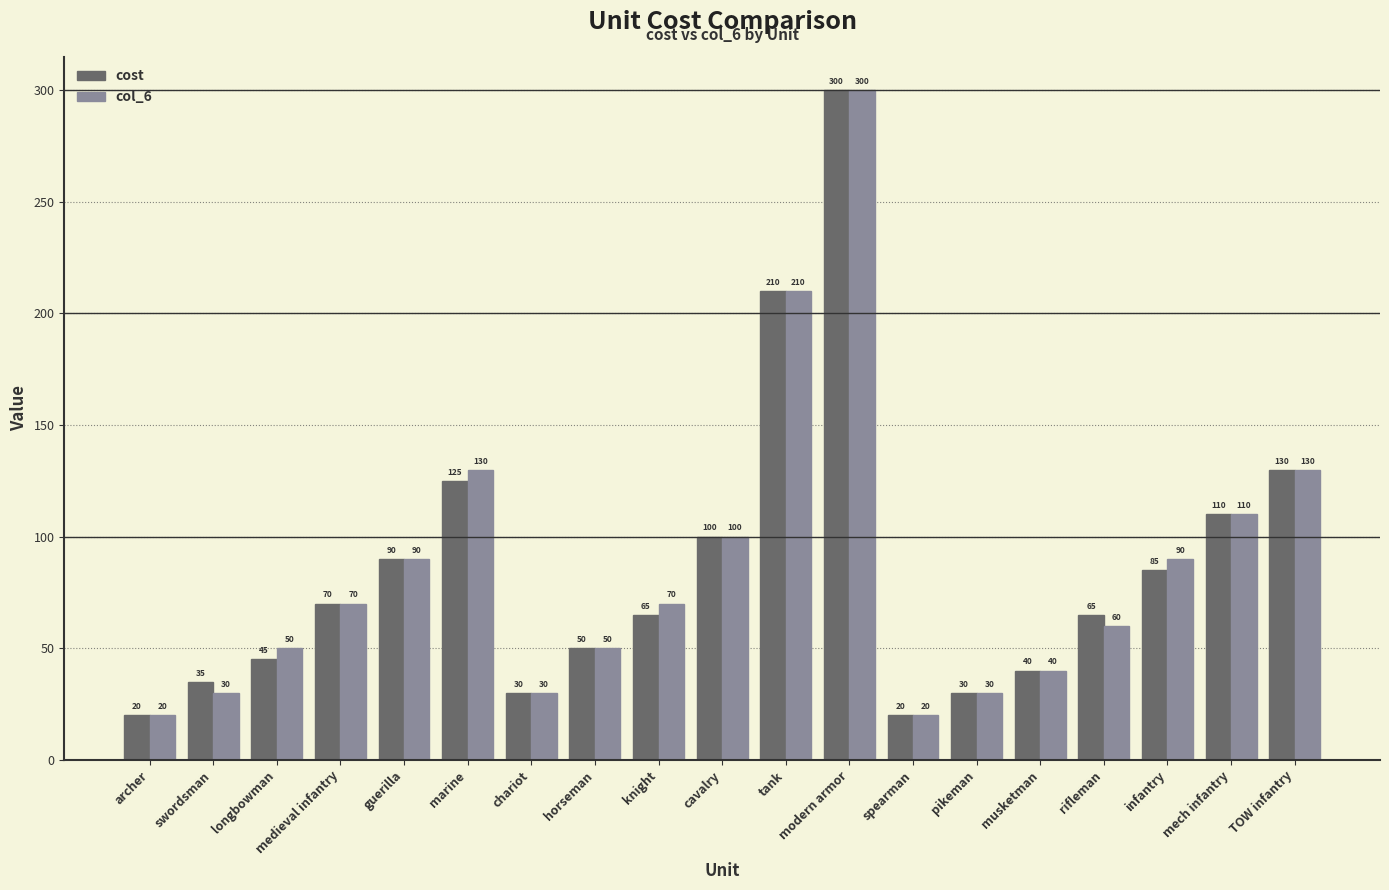

What is the total value across all series at longbowman?

95